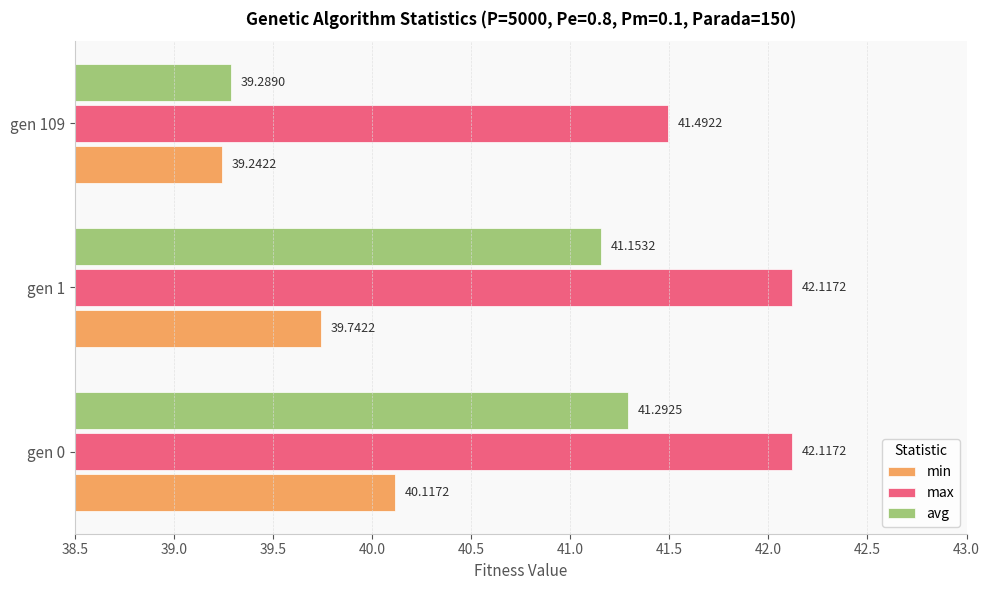

What is the difference between the second highest and minimum values in the min series?

0.5